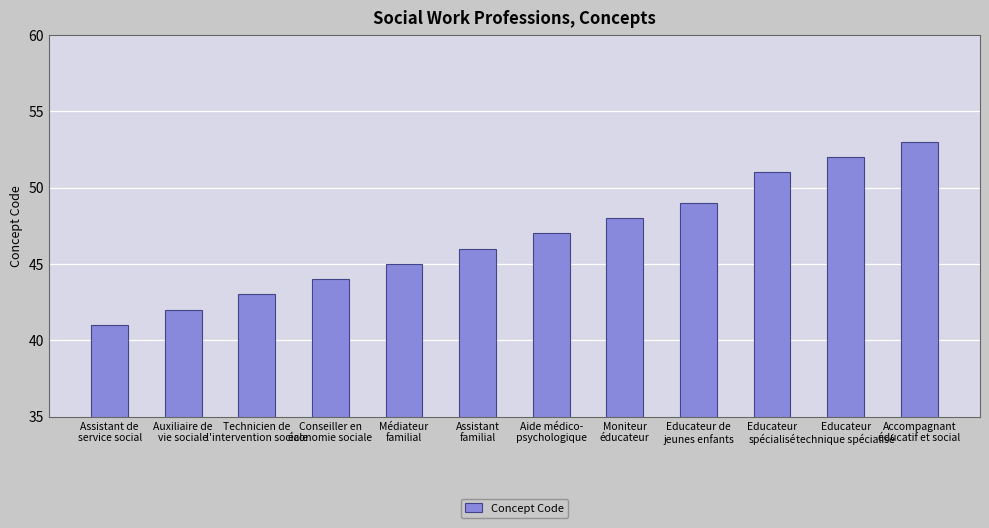

What is the label of the 9th bar from the left?

Educateur de
jeunes enfants